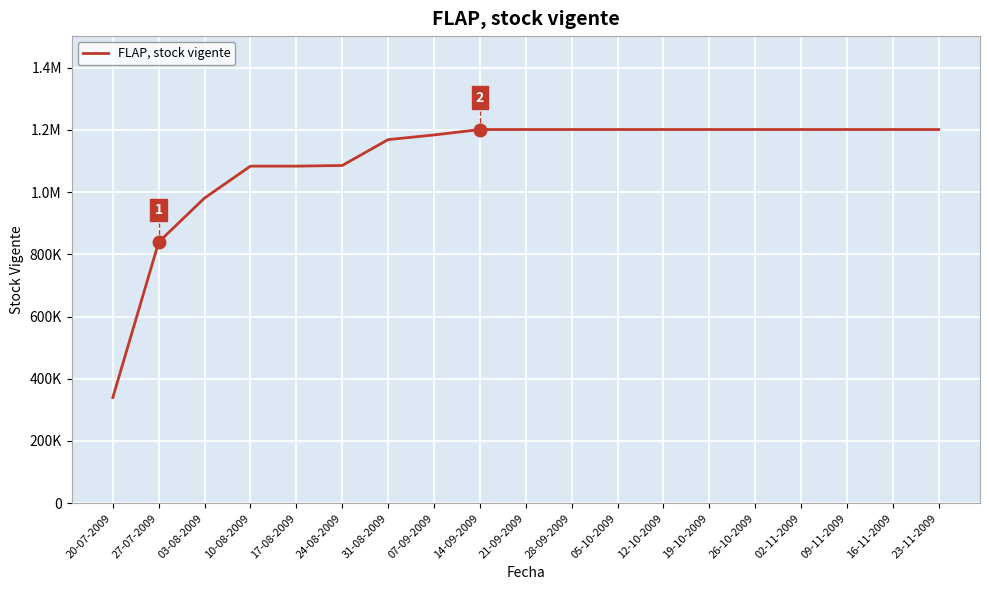

Reading left to right, what are all the values shown in this chart?

20-07-2009=339635	27-07-2009=839566	03-08-2009=981210	10-08-2009=1083658	17-08-2009=1083658	24-08-2009=1085761	31-08-2009=1168917	07-09-2009=1183907	14-09-2009=1201382	21-09-2009=1201382	28-09-2009=1201382	05-10-2009=1201382	12-10-2009=1201382	19-10-2009=1201382	26-10-2009=1201382	02-11-2009=1201382	09-11-2009=1201382	16-11-2009=1201382	23-11-2009=1201382